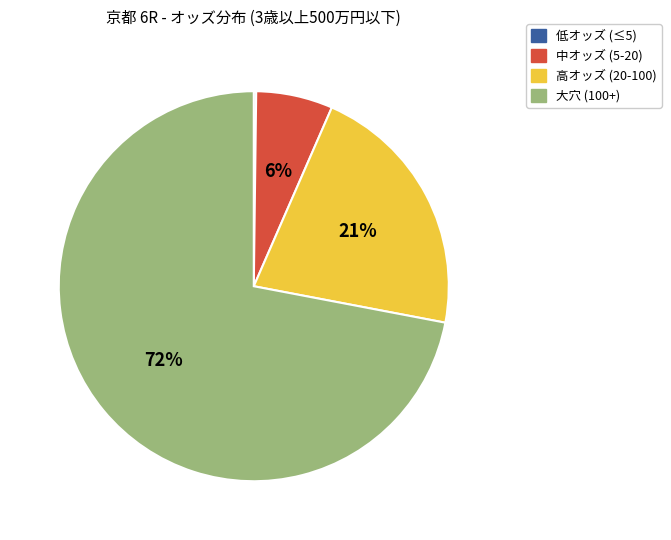

Is there any slice that represents more than half of the pie?

Yes